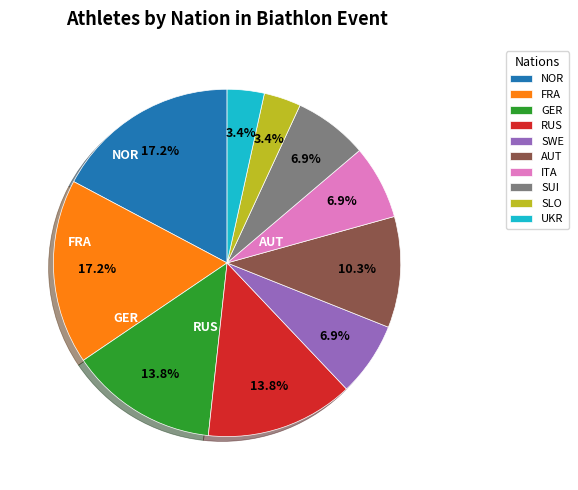

How many slices are in this pie chart?

10